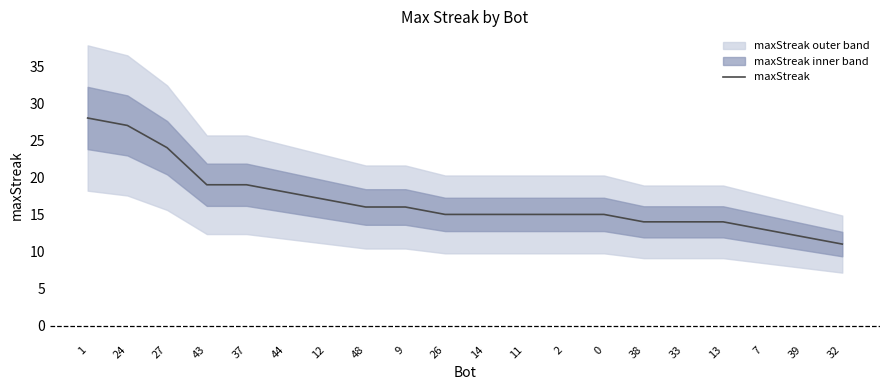

What is the greatest value displayed?

28